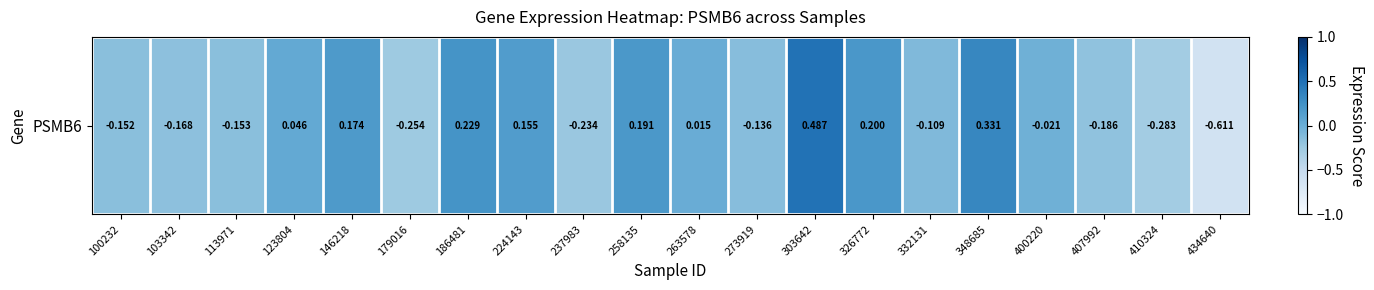

What is the difference between the maximum and minimum values?

1.1